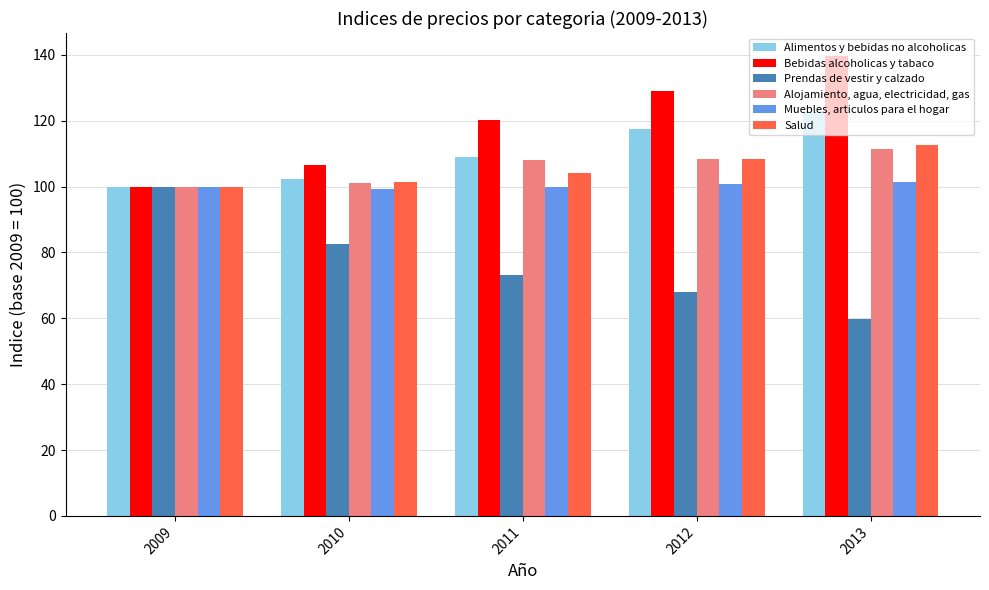

What is the total value across all series at 2013?

647.5